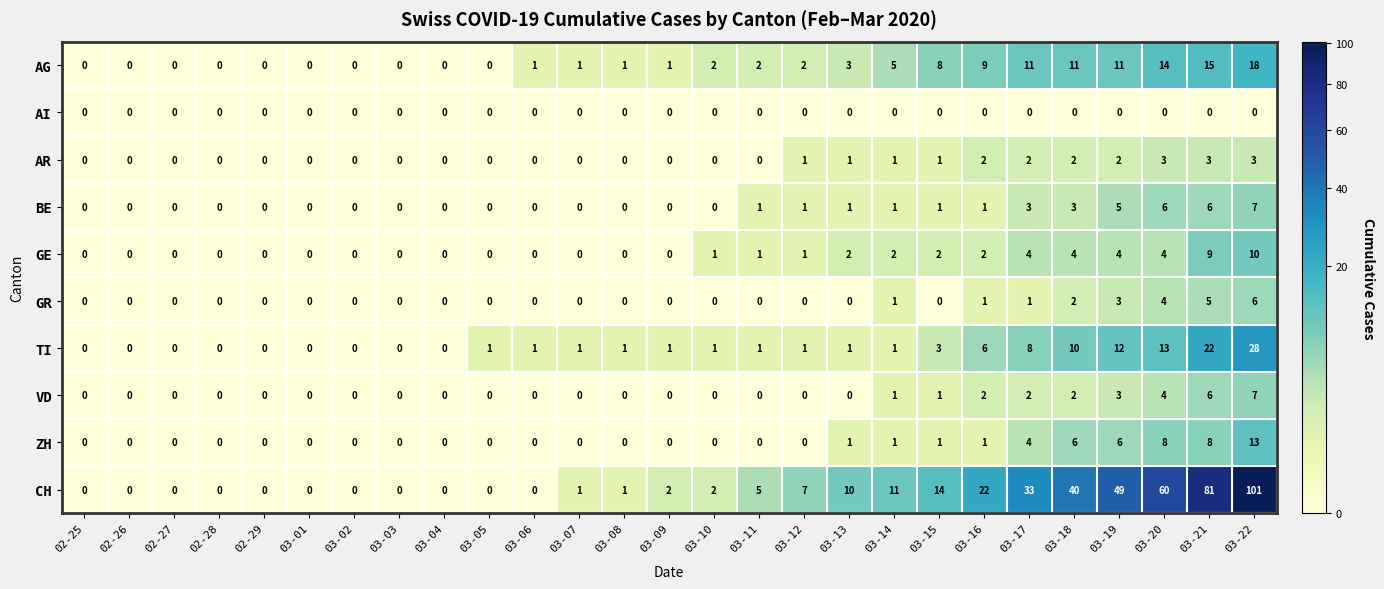

Which series has the largest range (max minus min)?

CH